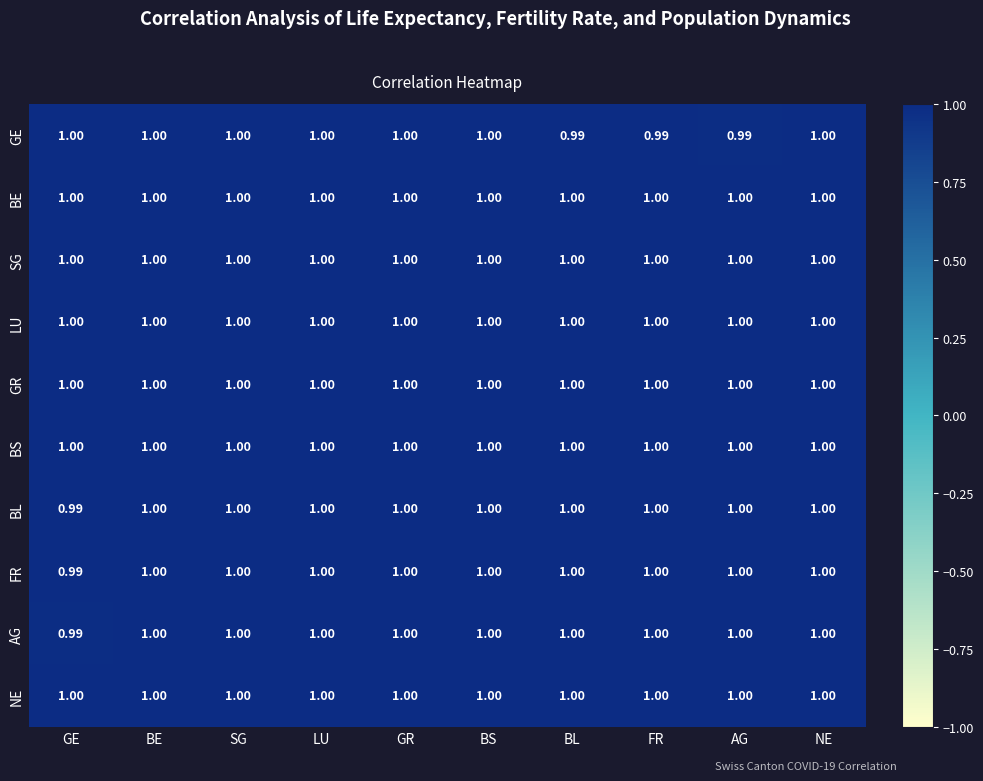

Which series changed the most between FR and NE?

GE